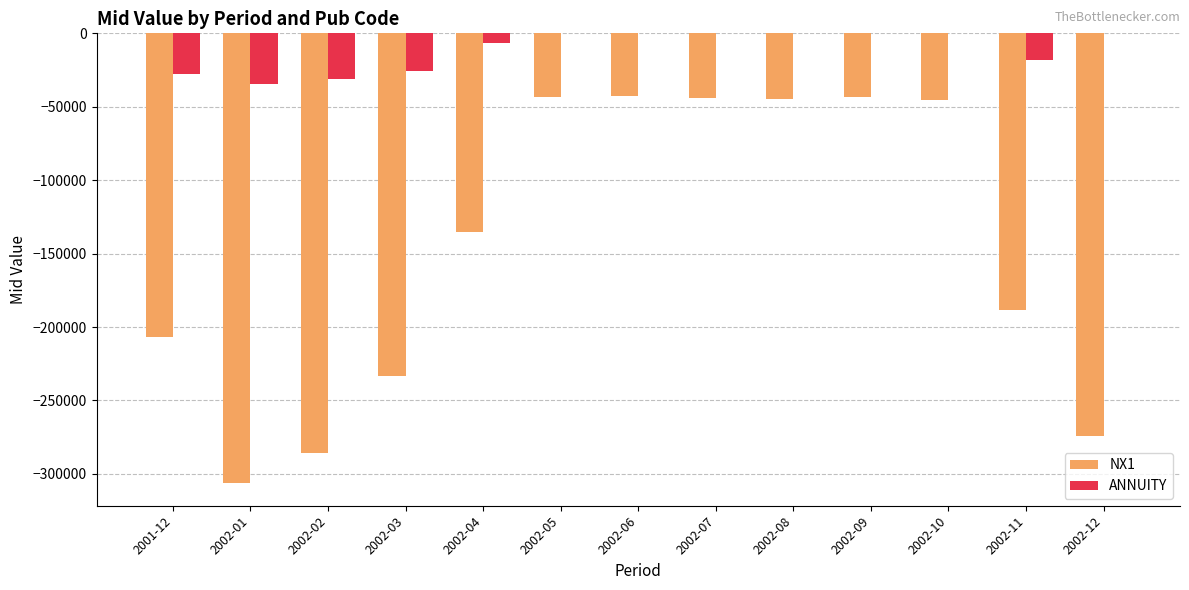

Which series has the largest total across all categories?

ANNUITY